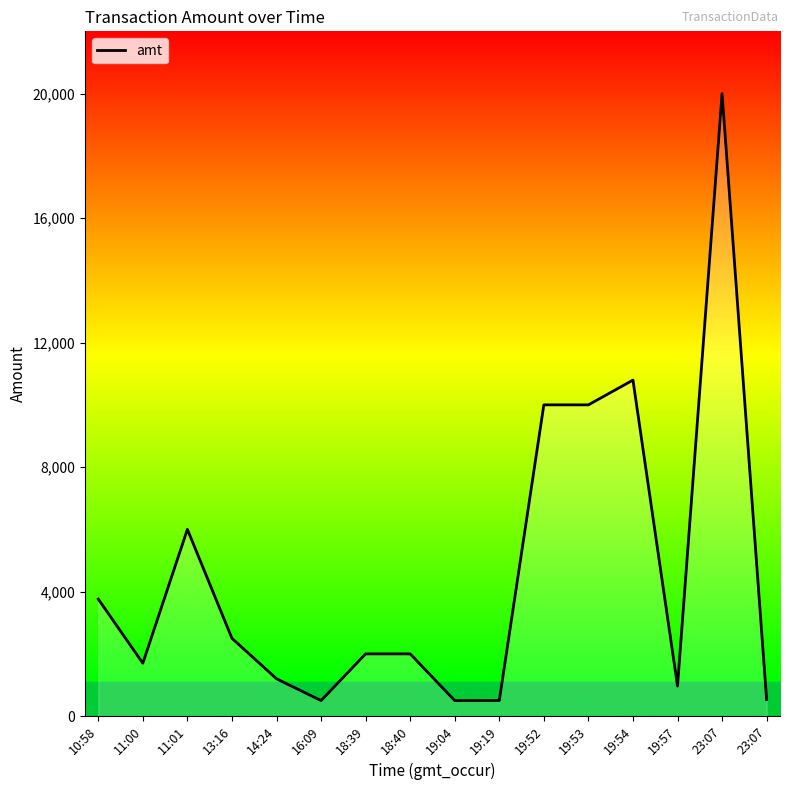

Rank the categories by value from highest to lowest.

23:07, 19:54, 19:52, 19:53, 11:01, 10:58, 13:16, 18:39, 18:40, 11:00, 14:24, 19:57, 23:07, 19:19, 19:04, 16:09